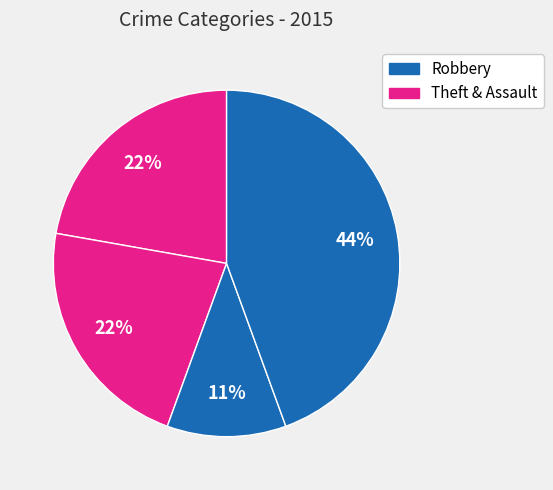

Which category has the smallest portion of the pie?

Robbery